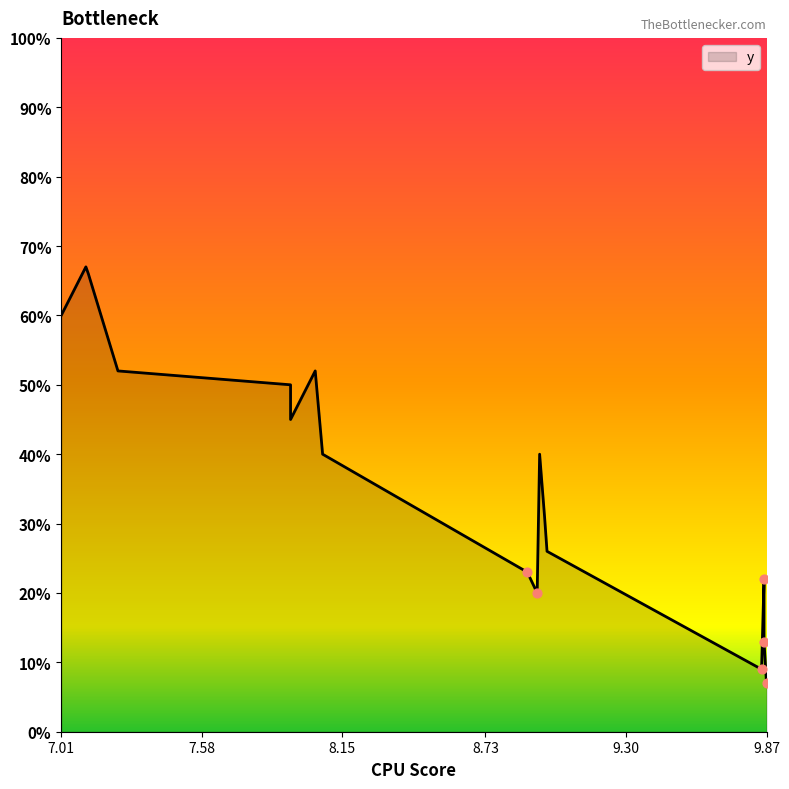

What is the change in value from 7.11 to 9.85?

-58